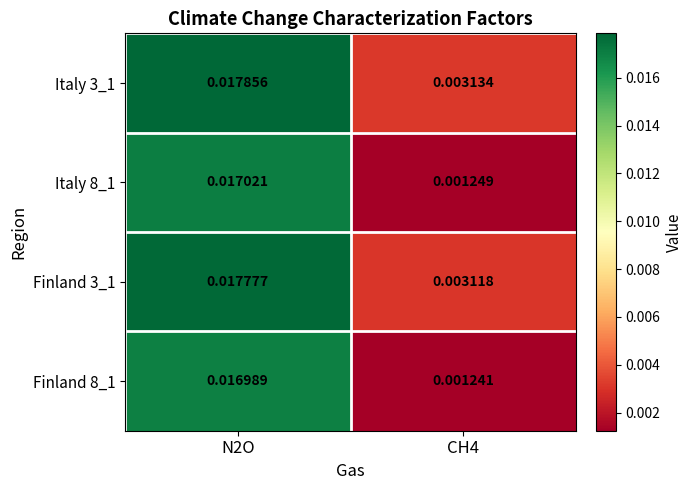

Is the value of Italy 8_1 at N2O greater than the value of Italy 3_1 at N2O?

No